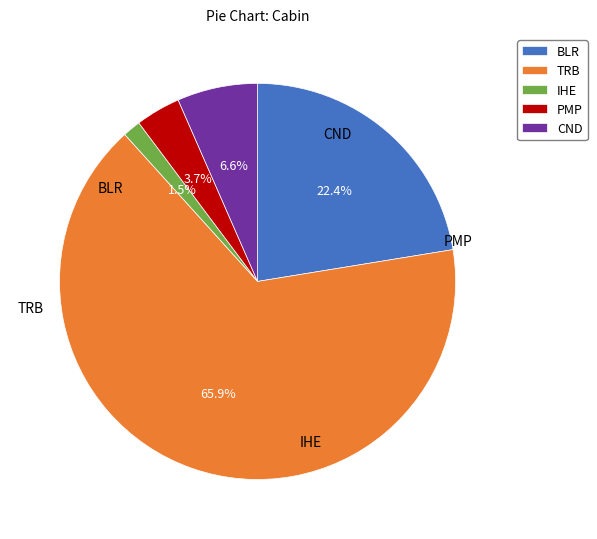

Is BLR the majority of the pie?

No